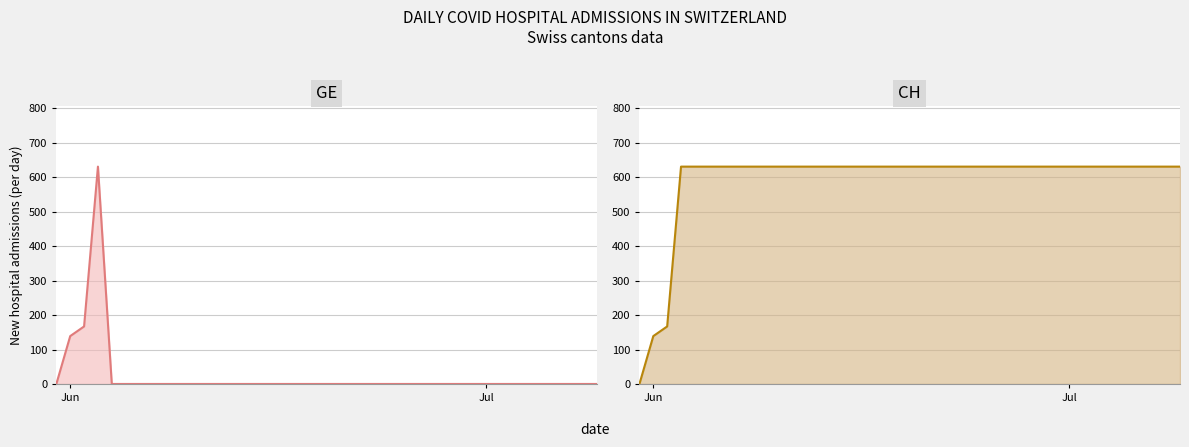

Where is the data nearest to the value 315?

2020-06-02